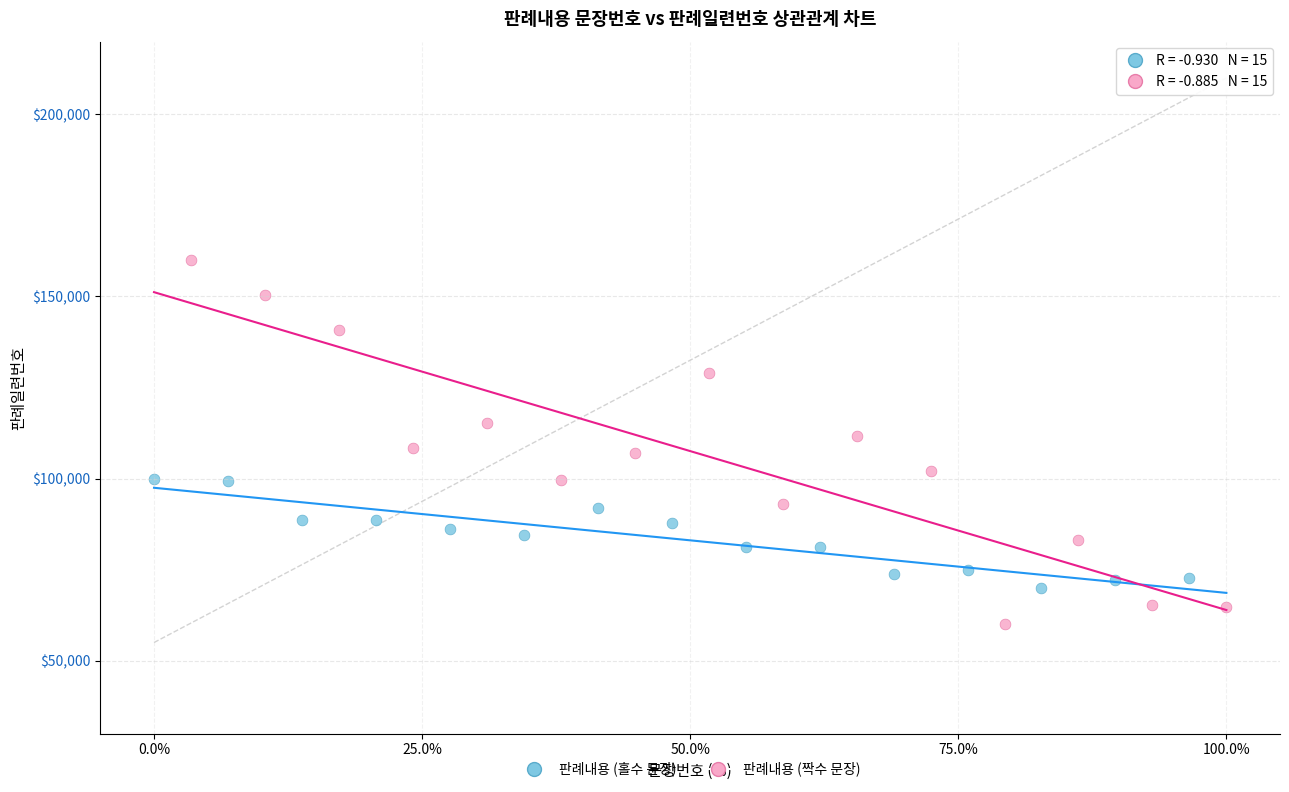

Which series has the widest spread of Y values?

판례내용 (짝수 문장)